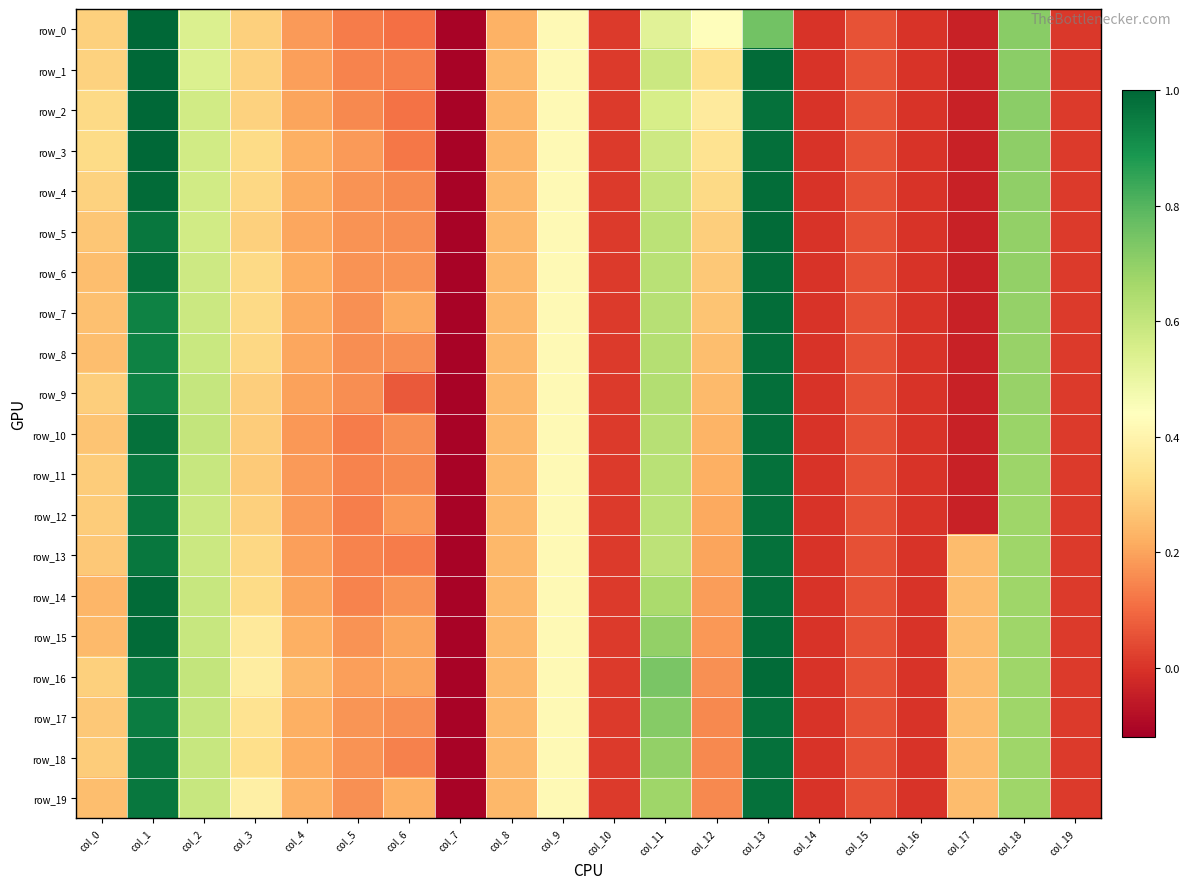

Is the value of row_11 at col_3 greater than the value of row_7 at col_10?

Yes